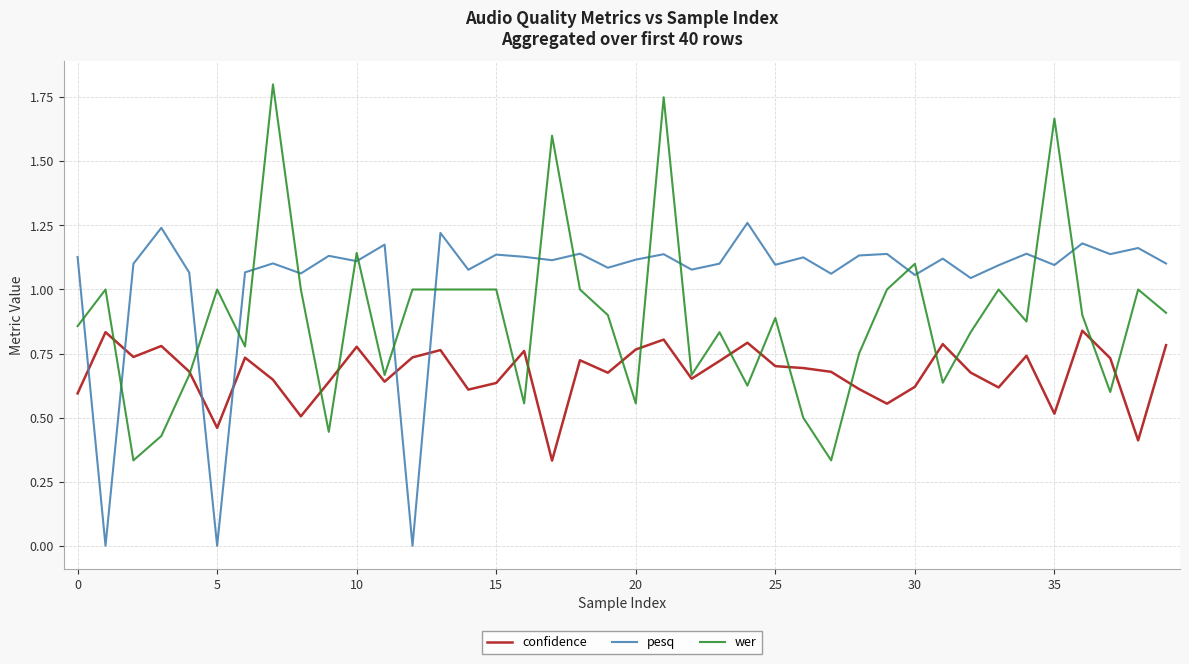

How many intersections are there between pesq and wer?

18